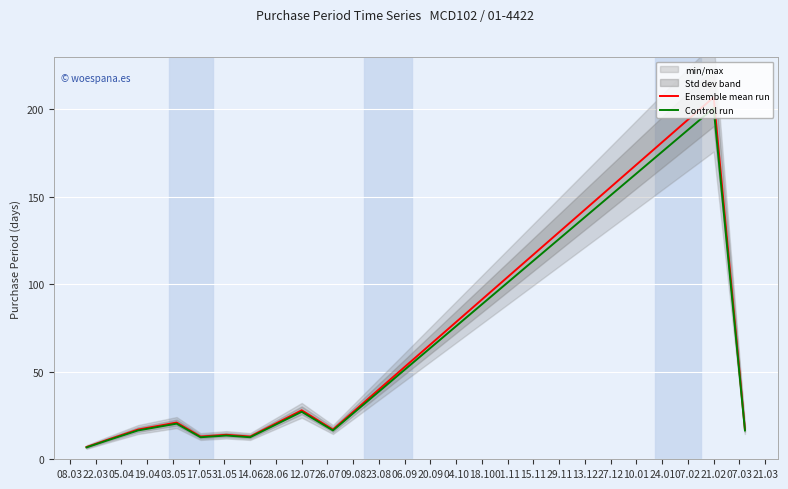

The value of Control run at 12.07 is 27.2. True or false?

True